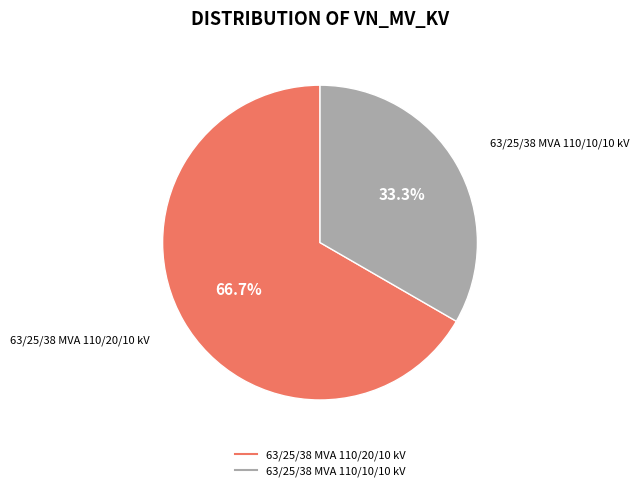

Rank the categories by value from lowest to highest.

63/25/38 MVA 110/10/10 kV, 63/25/38 MVA 110/20/10 kV